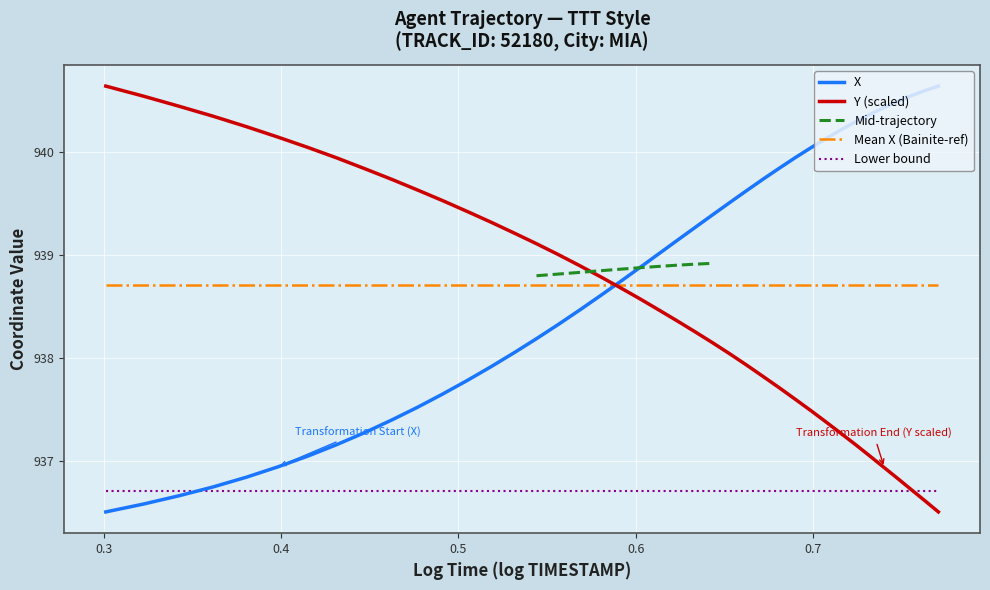

After their last crossing, which series has the higher values: Y (scaled) or Mean X (Bainite-ref)?

Mean X (Bainite-ref)